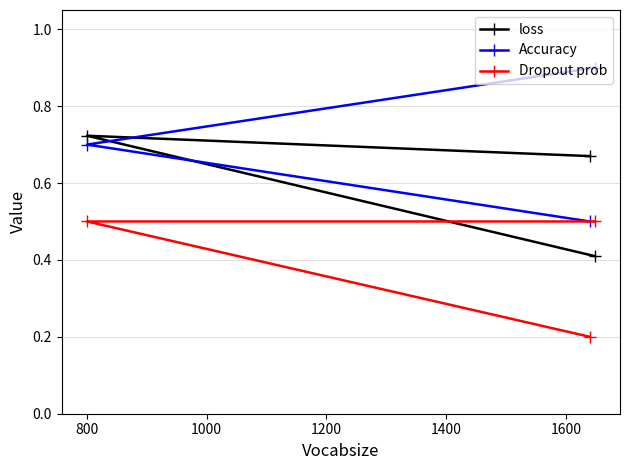

Which series has the largest range (max minus min)?

Accuracy